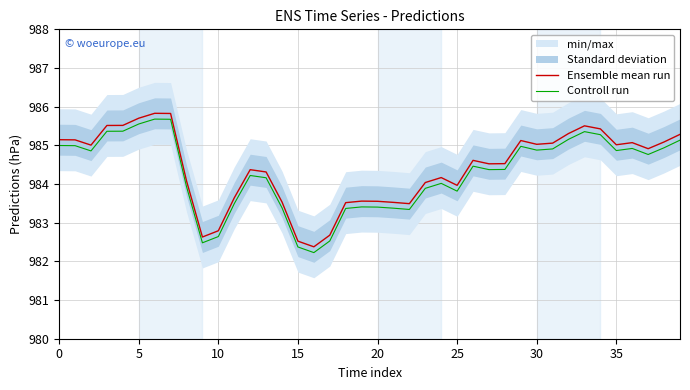

True or false: Controll run has a value of 1484.8 at 35.

False